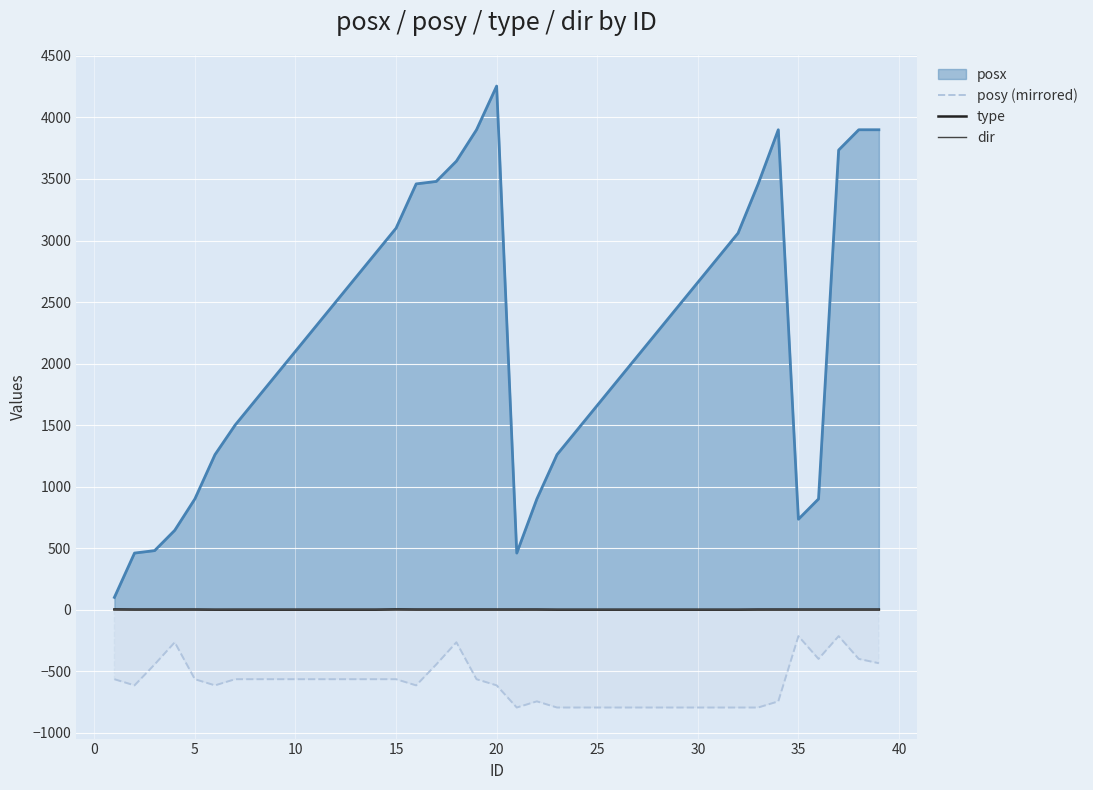

What is the greatest value displayed?

4255